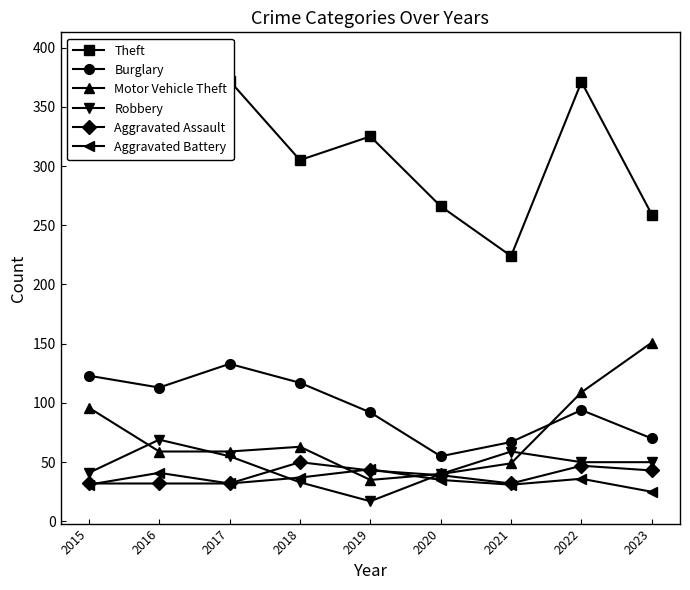

True or false: Theft and Aggravated Assault intersect in this chart.

False